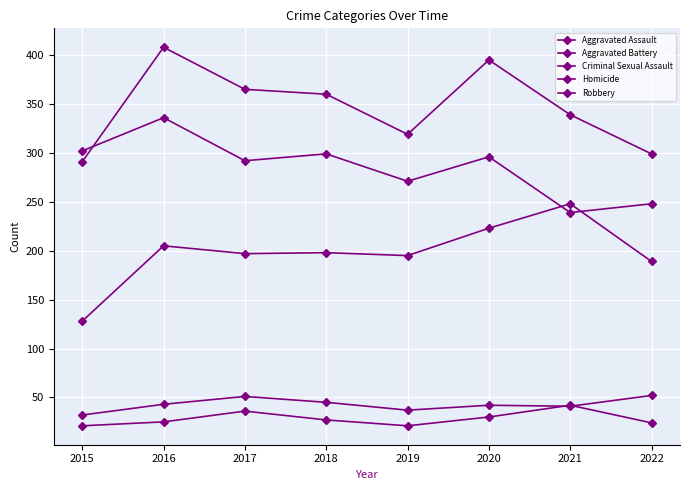

How many lines are shown in the chart?

5